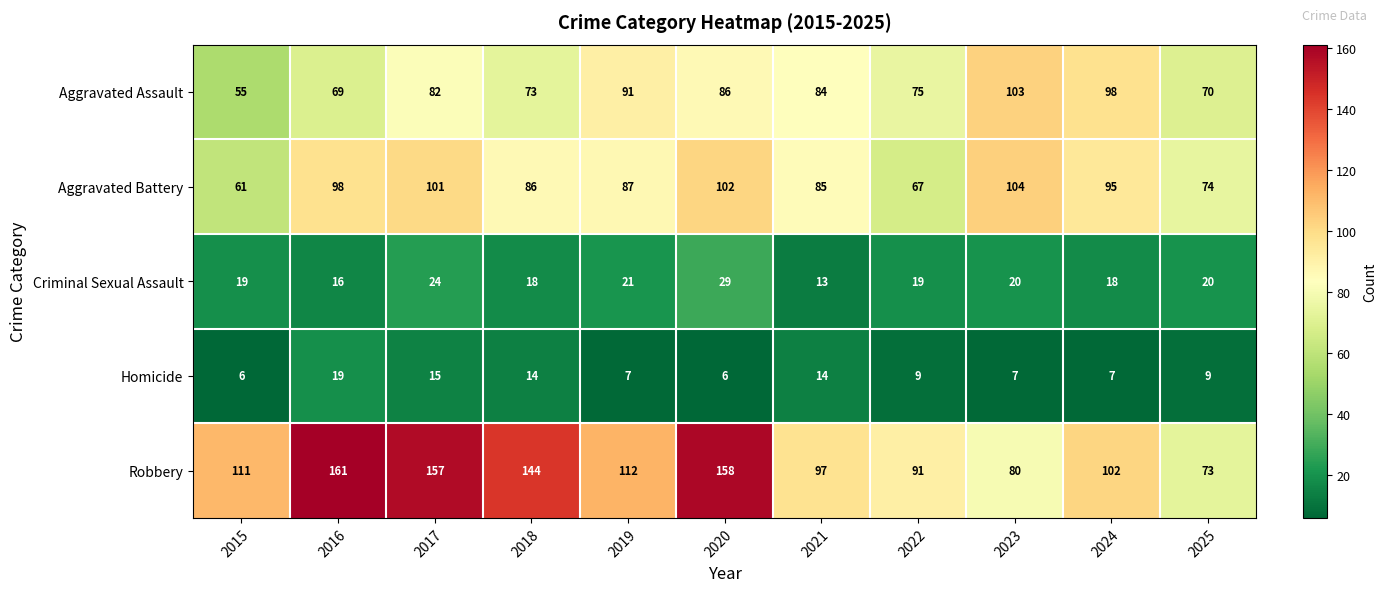

Which series has the widest spread of values?

Robbery